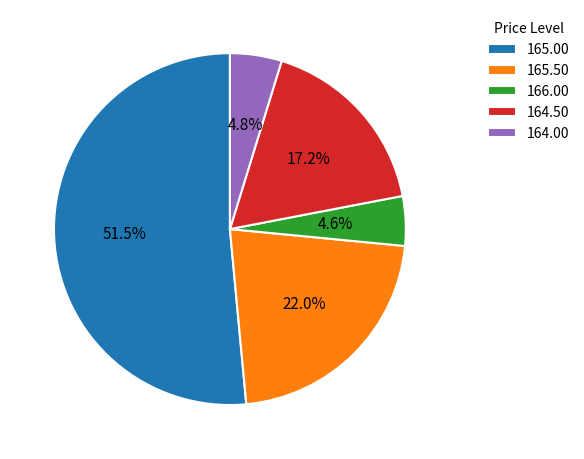

Which slice represents more than half of the pie?

165.00